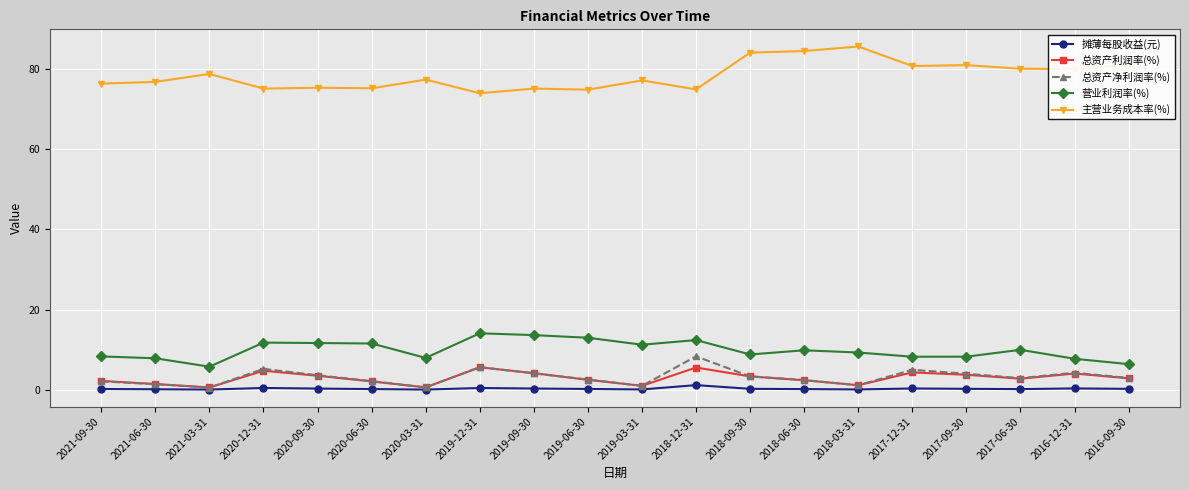

What is the difference between the maximum and second lowest values in the 摊薄每股收益(元) series?

1.1